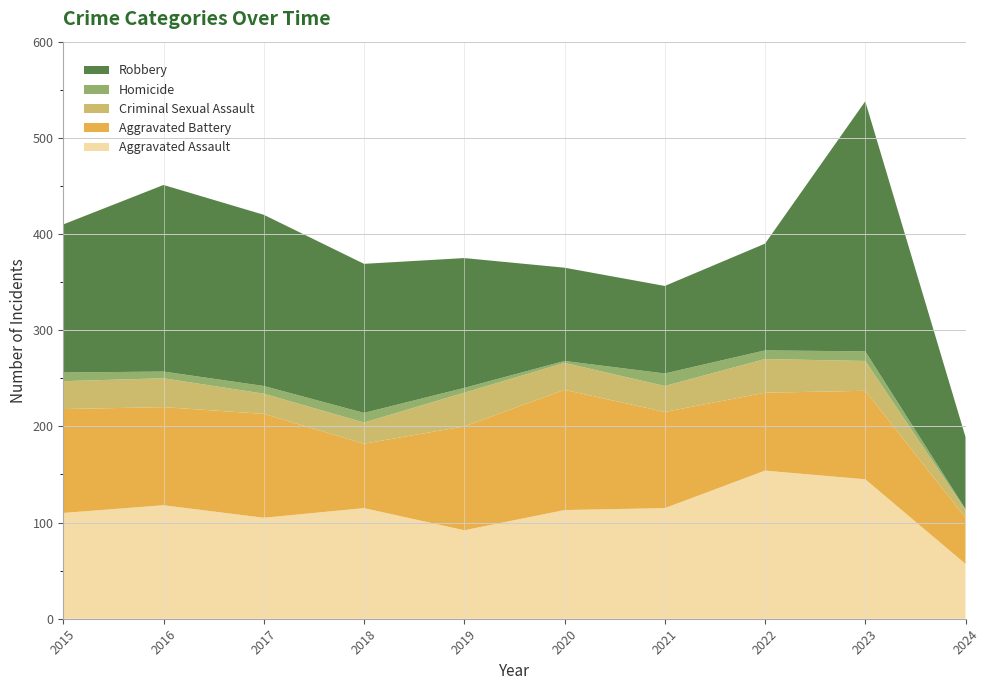

Reading left to right, transcribe all the data shown in this chart.

Aggravated Assault: 2015=110	2016=118	2017=105	2018=115	2019=92	2020=113	2021=115	2022=154	2023=145	2024=57
Aggravated Battery: 2015=108	2016=102	2017=108	2018=67	2019=108	2020=125	2021=100	2022=81	2023=92	2024=48
Criminal Sexual Assault: 2015=29	2016=30	2017=21	2018=22	2019=35	2020=28	2021=27	2022=35	2023=31	2024=8
Homicide: 2015=9	2016=7	2017=8	2018=10	2019=5	2020=2	2021=13	2022=9	2023=10	2024=1
Robbery: 2015=154	2016=194	2017=178	2018=155	2019=135	2020=97	2021=91	2022=111	2023=260	2024=75